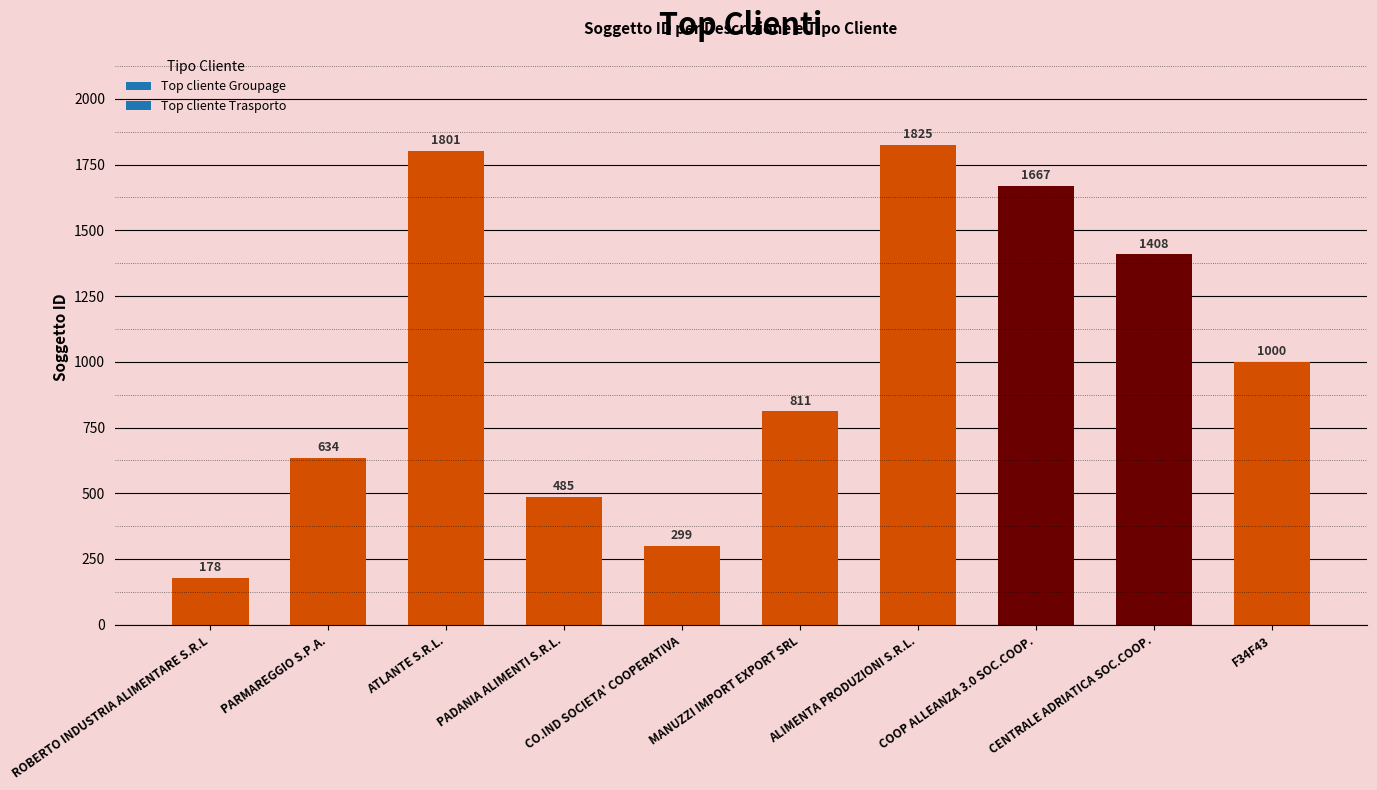

What is the difference between the values at MANUZZI IMPORT EXPORT SRL and F34F43?

189